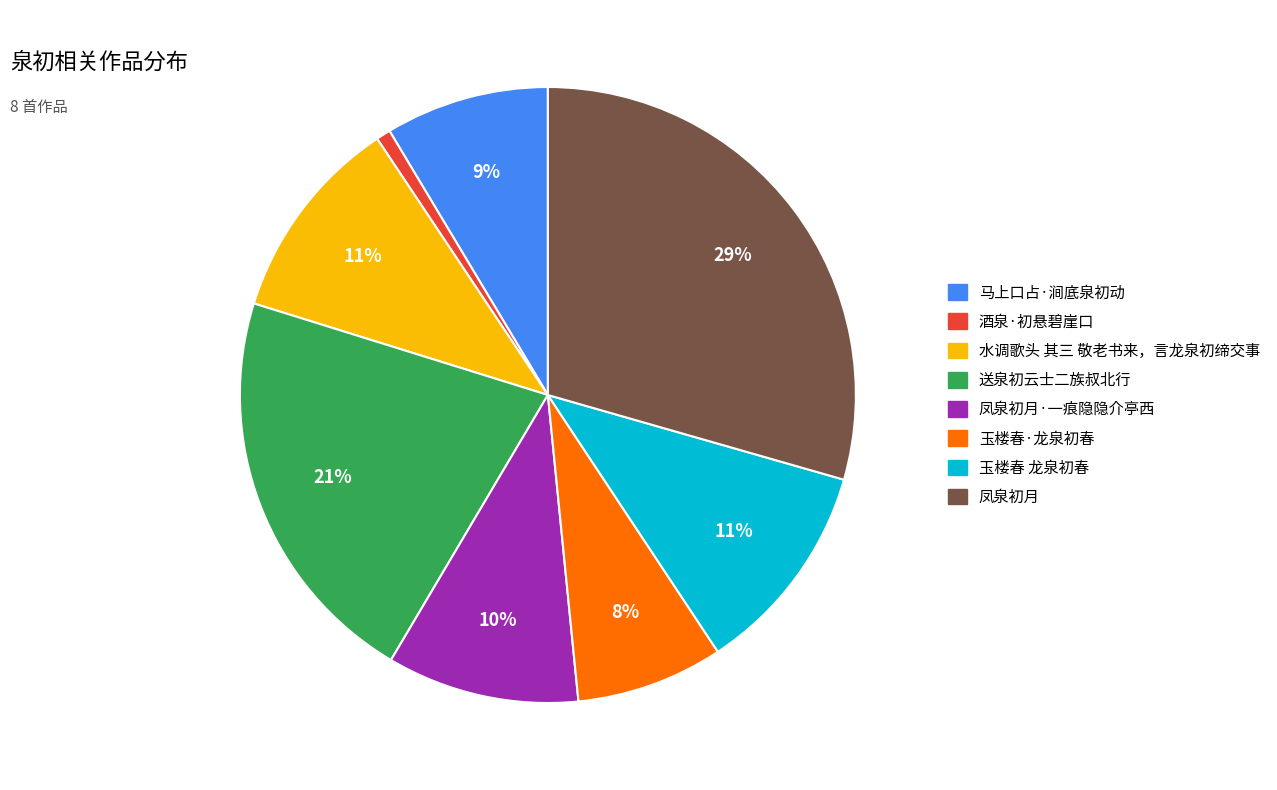

Between 玉楼春 龙泉初春 and 送泉初云士二族叔北行, which is larger?

送泉初云士二族叔北行